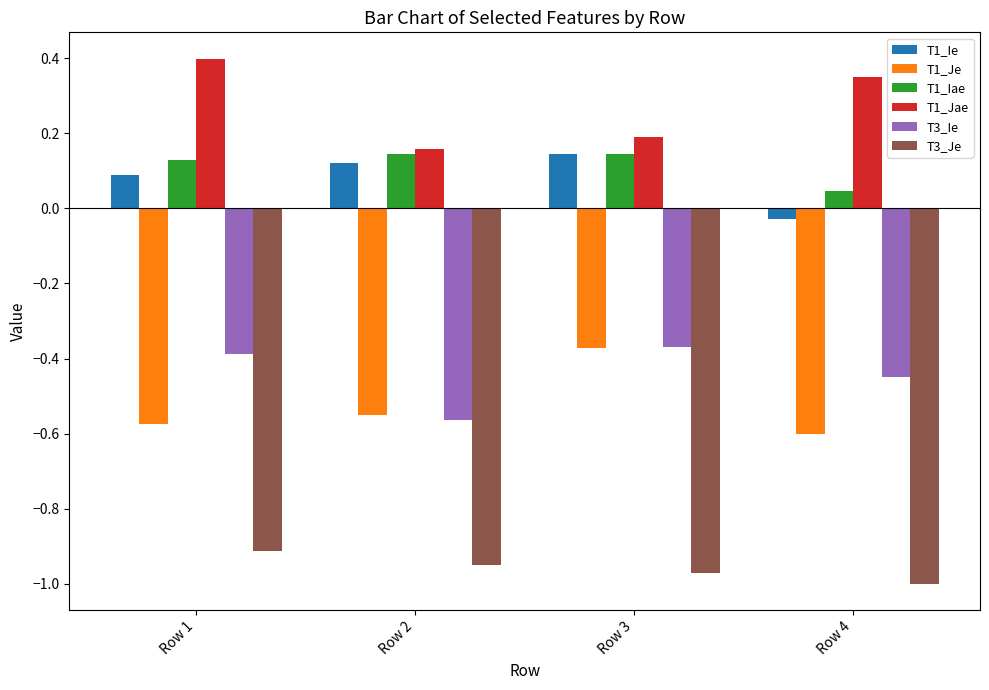

How many bars are there in each group?

6